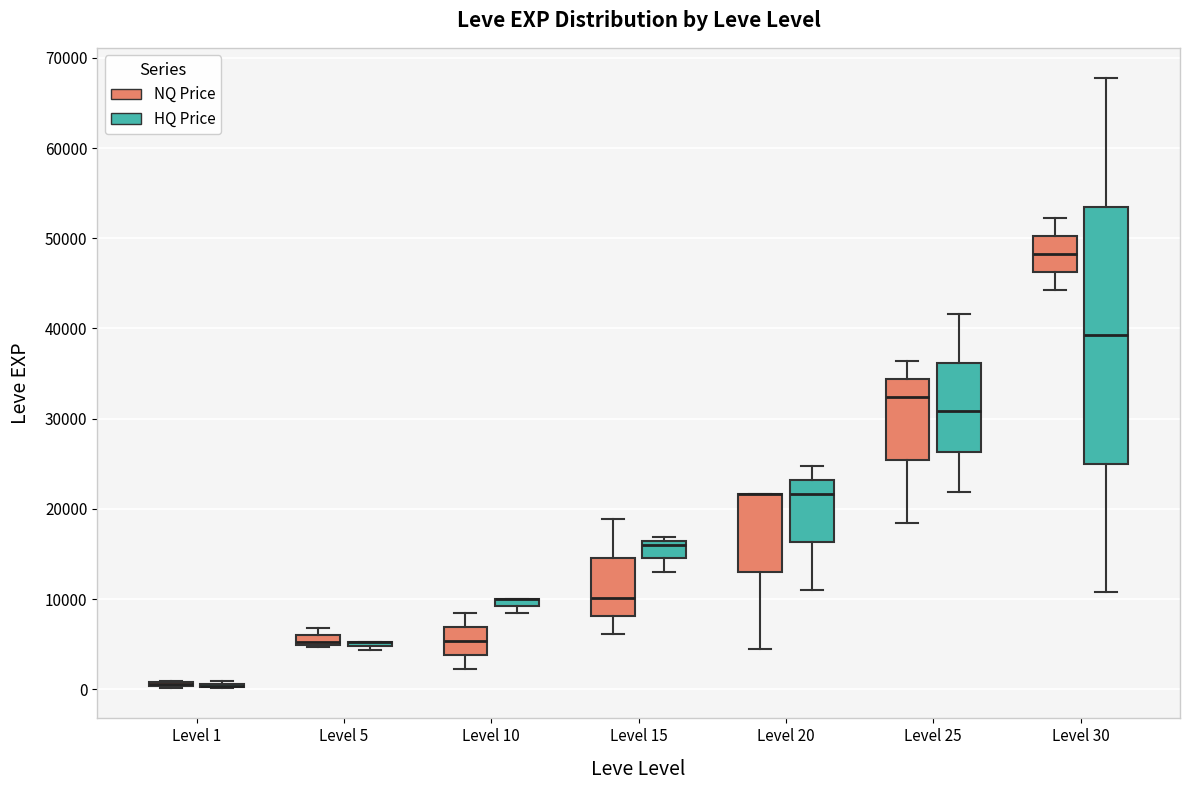

Comparing the boxes themselves (not the whiskers), which one is the tallest?

Level 30 (HQ Price)